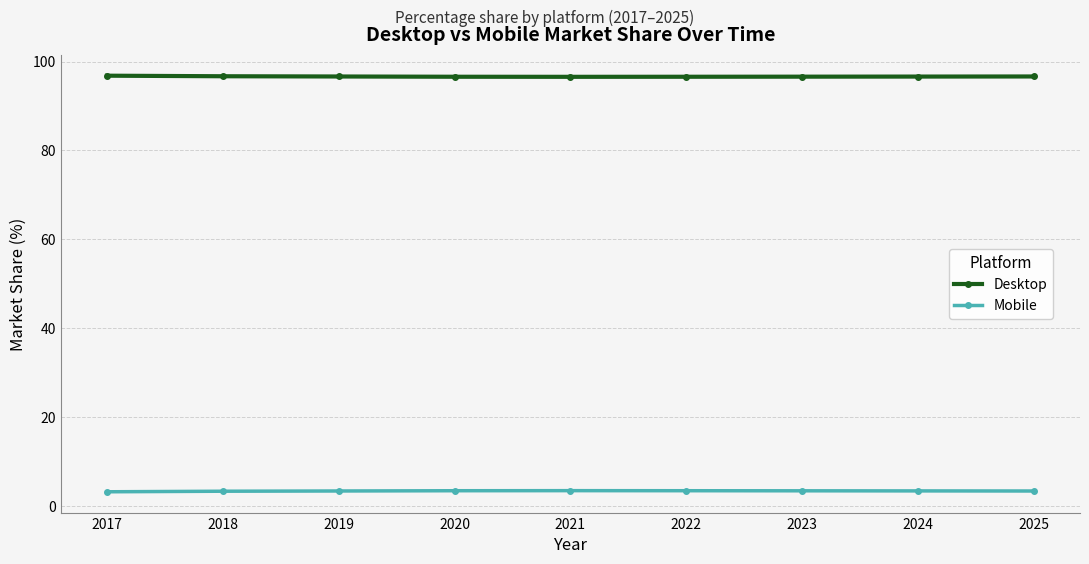

What is the minimum value shown in the chart?

3.2